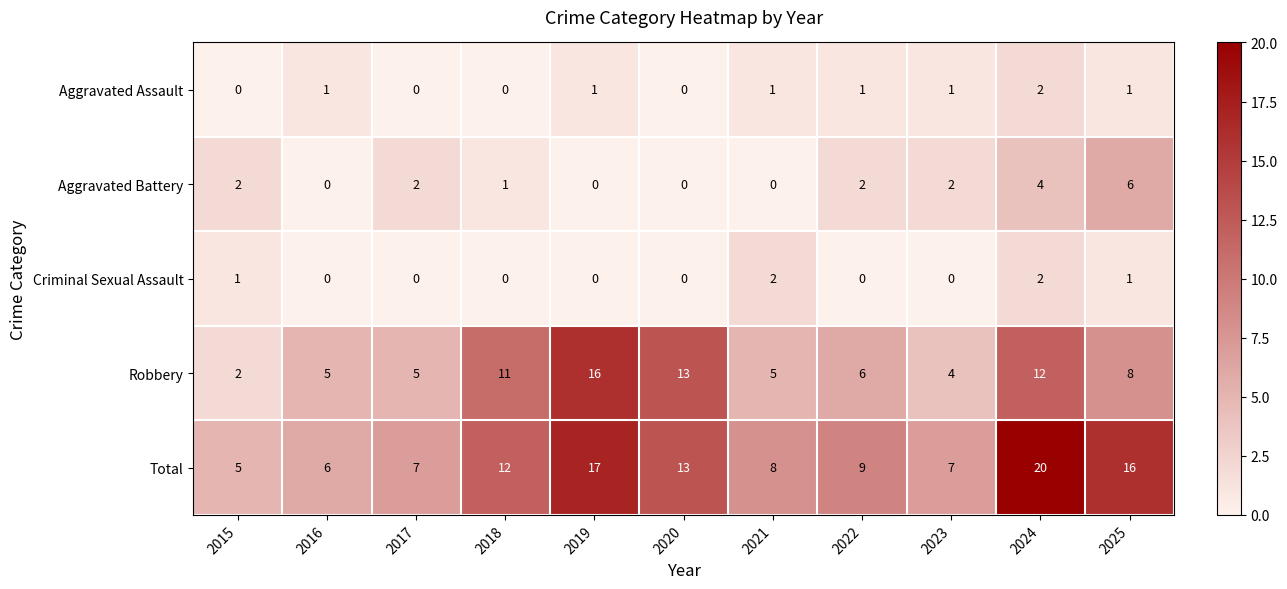

Which series has the largest range (max minus min)?

Total